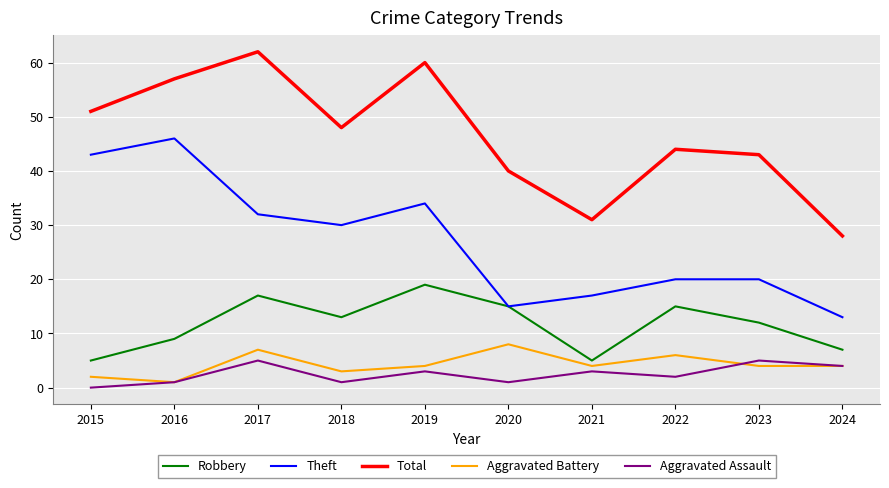

What are all the series names shown in the legend?

Robbery, Theft, Total, Aggravated Battery, Aggravated Assault